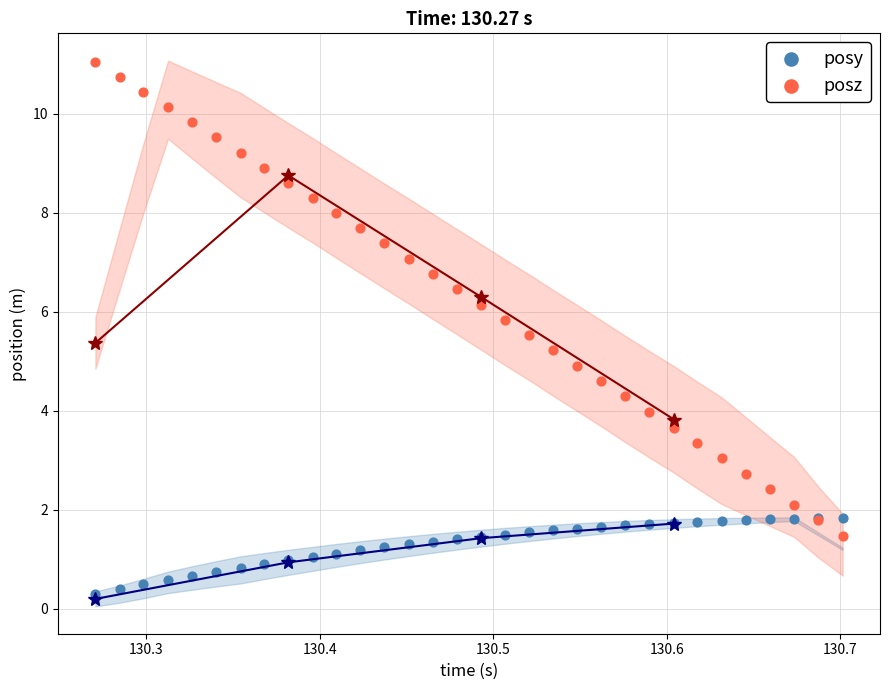

What are all the series names shown in the legend?

posy, posz